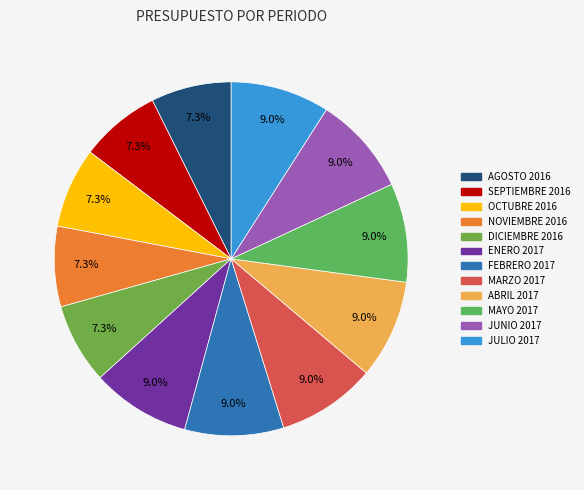

Is there any slice that represents more than half of the pie?

No